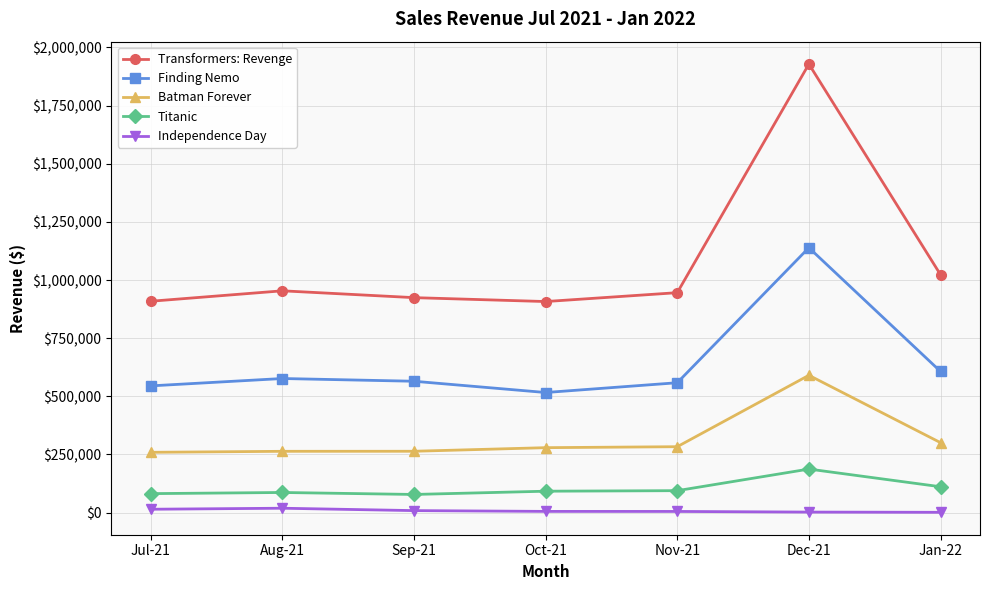

What is the value of the Transformers: Revenge point at the 5th from the left?

945771